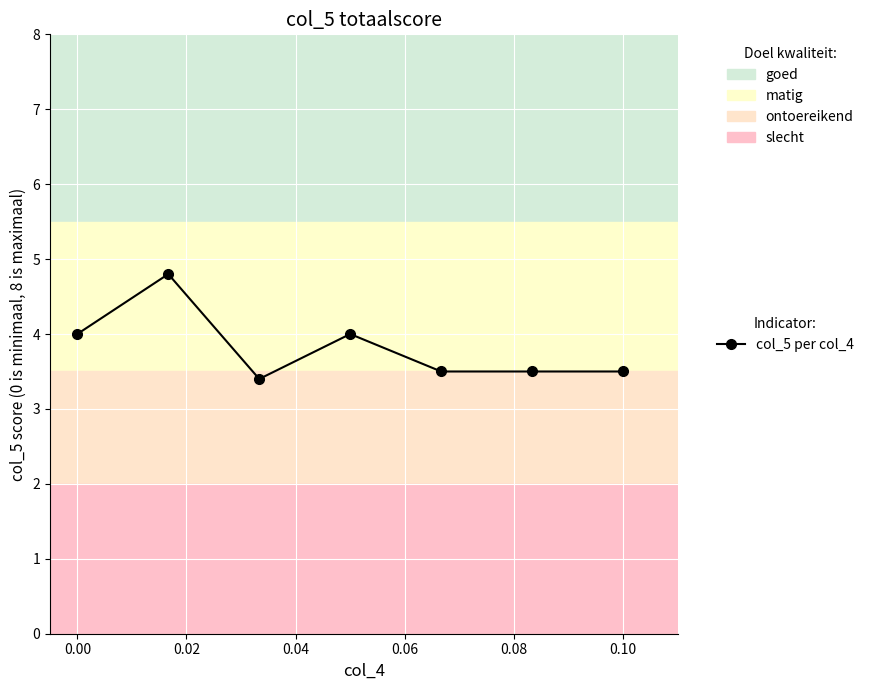

What is the minimum value shown in the chart?

3.4